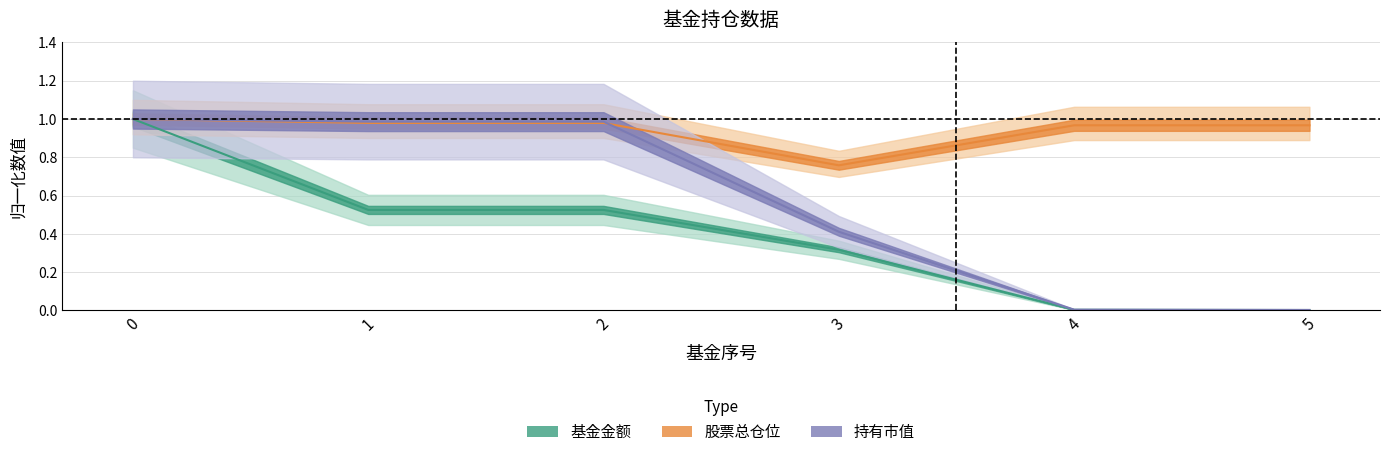

At how many categories does at least one series exceed 0?

6